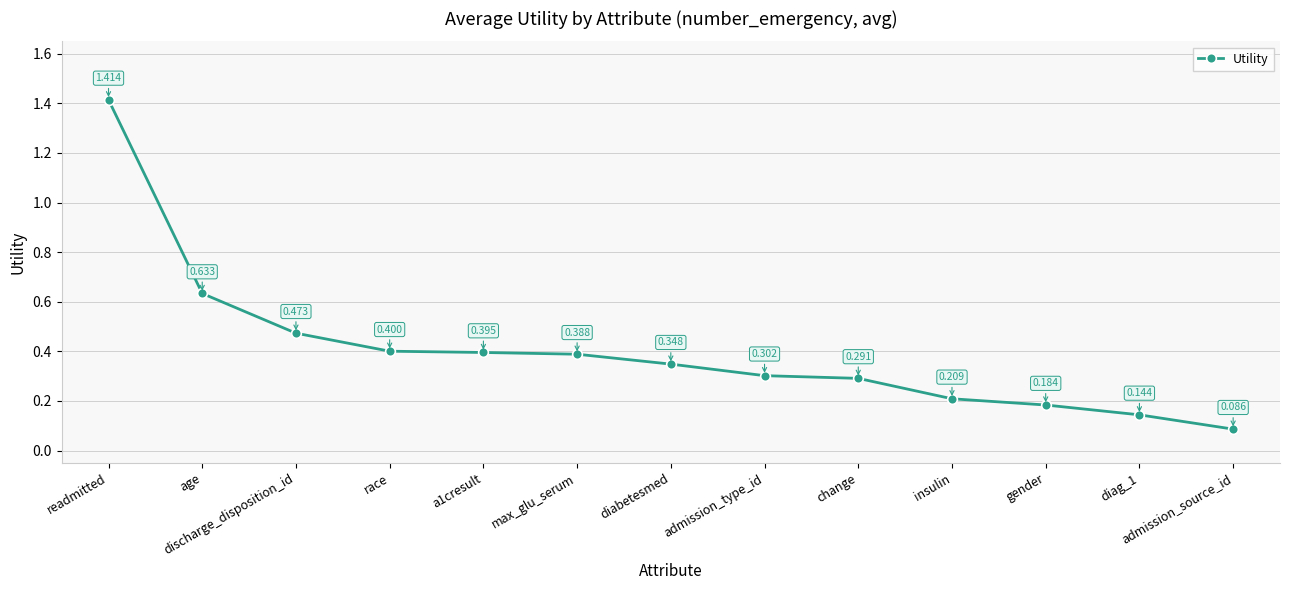

At which category does the chart reach its peak across all series?

readmitted